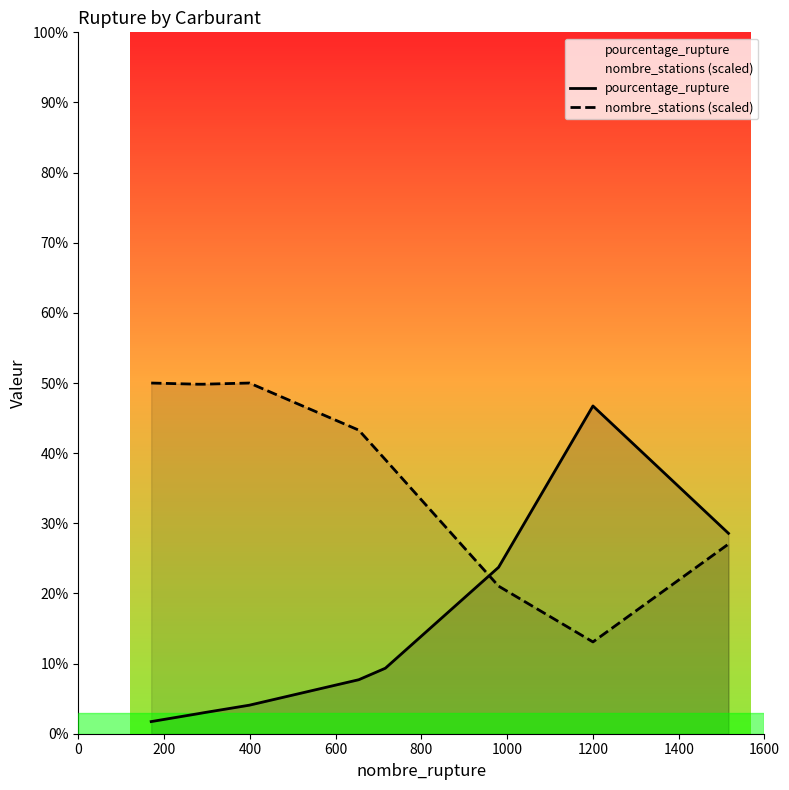

Which series has the largest total across all categories?

nombre_stations (scaled)